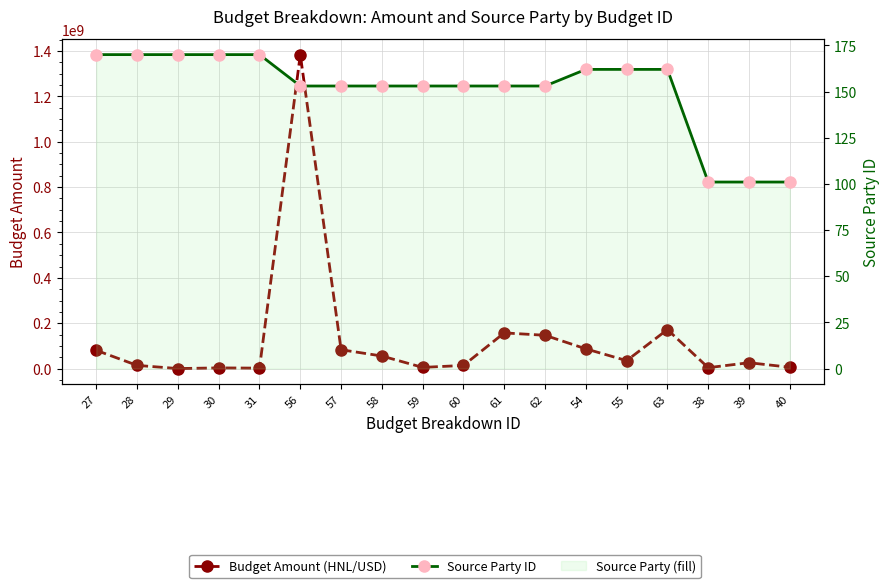

True or false: Budget Amount (HNL/USD) and Source Party ID intersect in this chart.

False